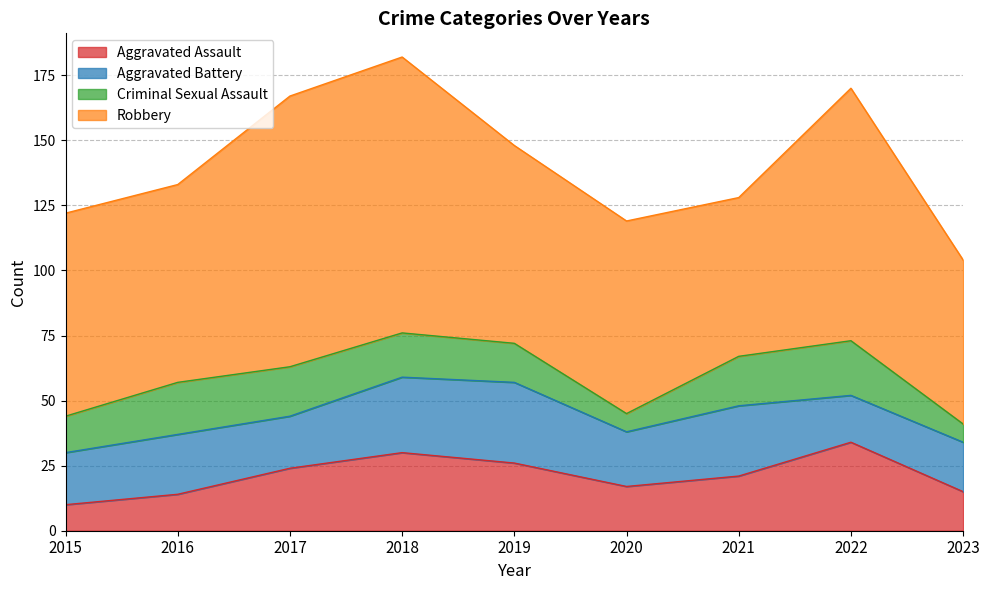

True or false: Criminal Sexual Assault has more than 1 interior local peaks.

True